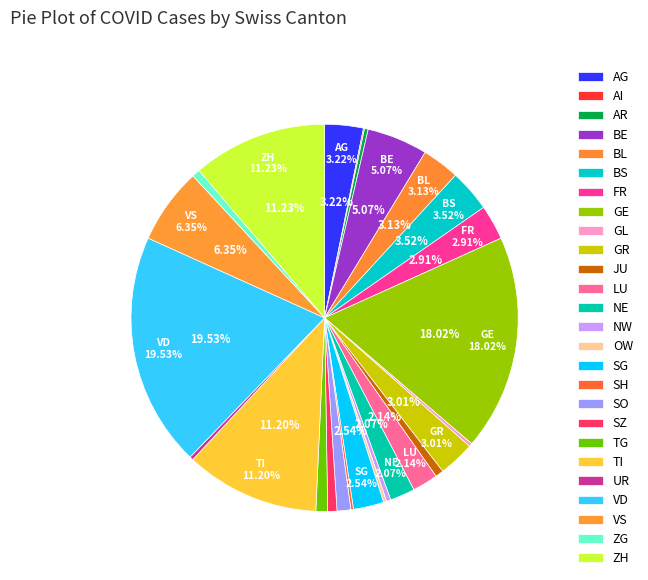

How many slices are in this pie chart?

26